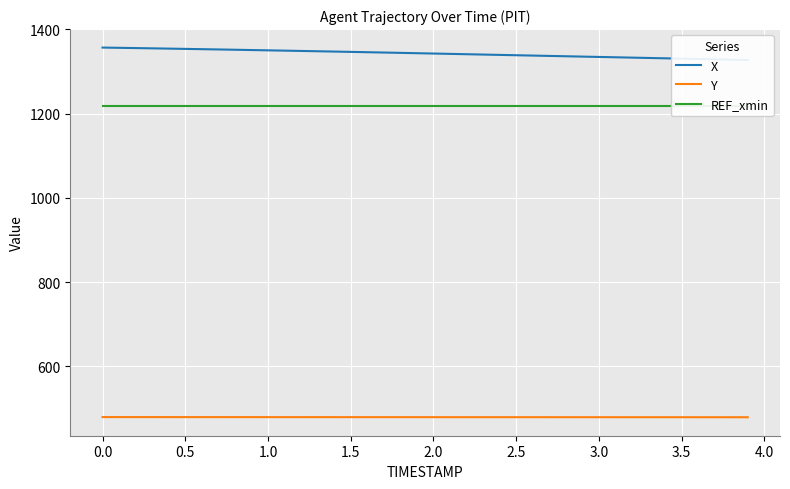

True or false: REF_xmin and Y intersect in this chart.

False